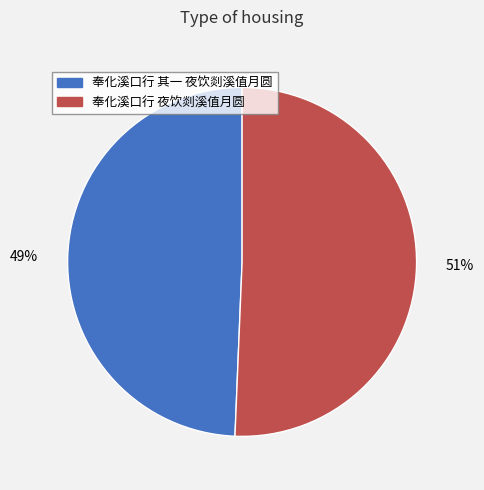

How many slices are in this pie chart?

2